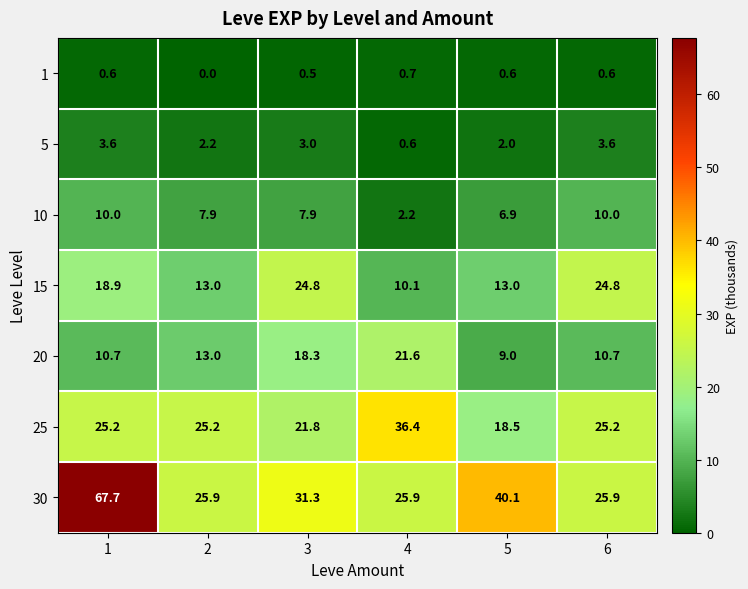

What is the sum of all 5 values?

15.0